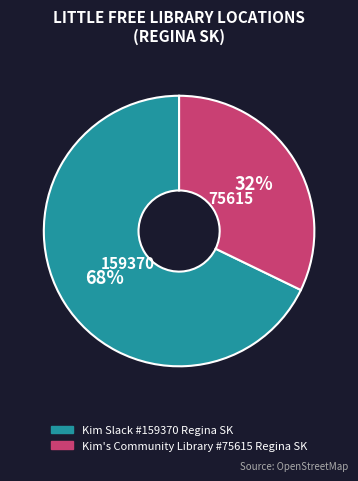

Which slice is the smallest?

Kim's Community Library #75615 Regina SK